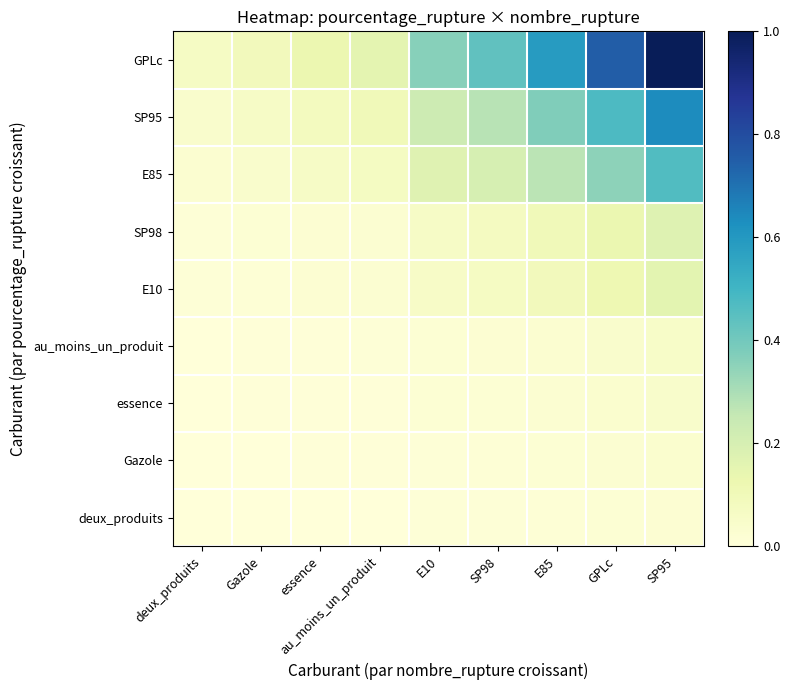

At which category is the sum across all series the highest?

SP95